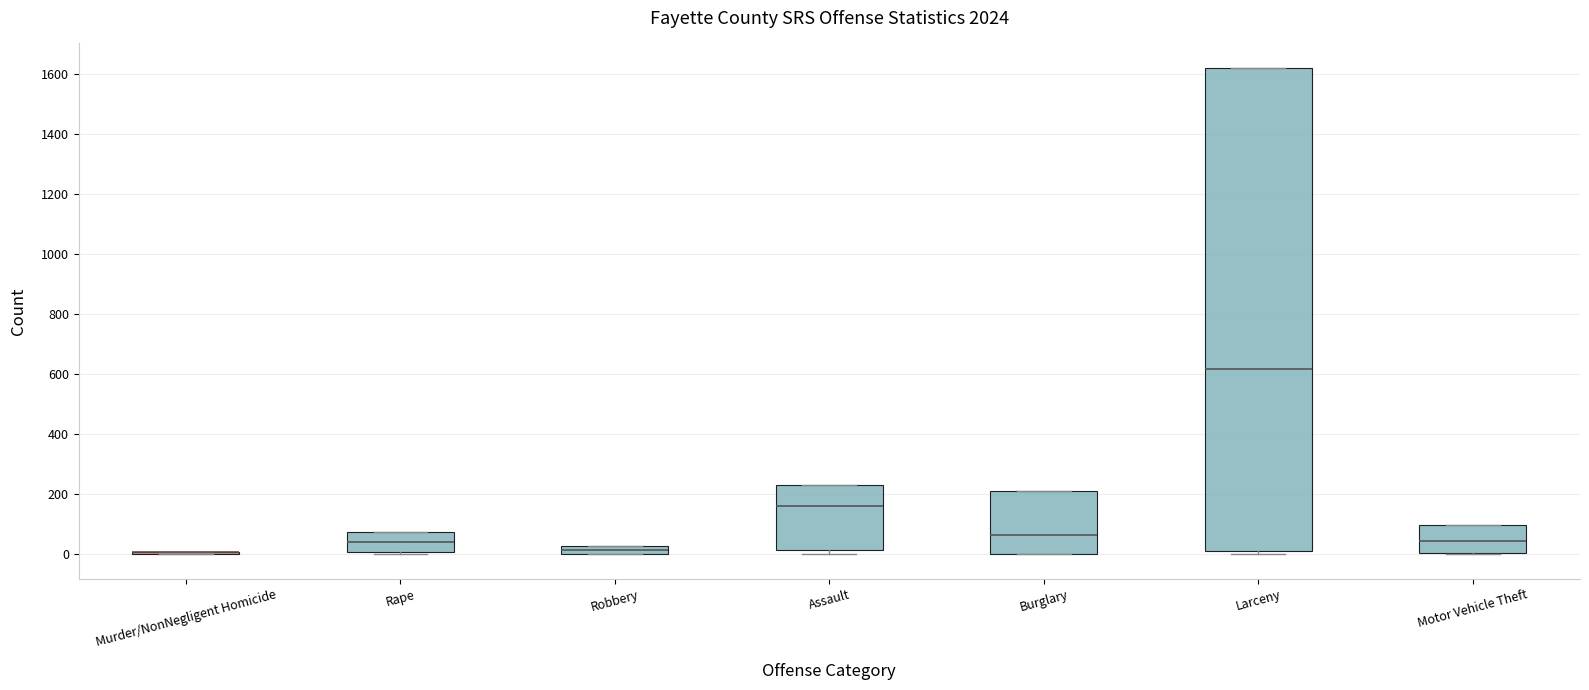

Where is the lower edge of the box for Larceny on the y-axis? The values are not printed on the chart, so give them approximately, as read against the axis.

20